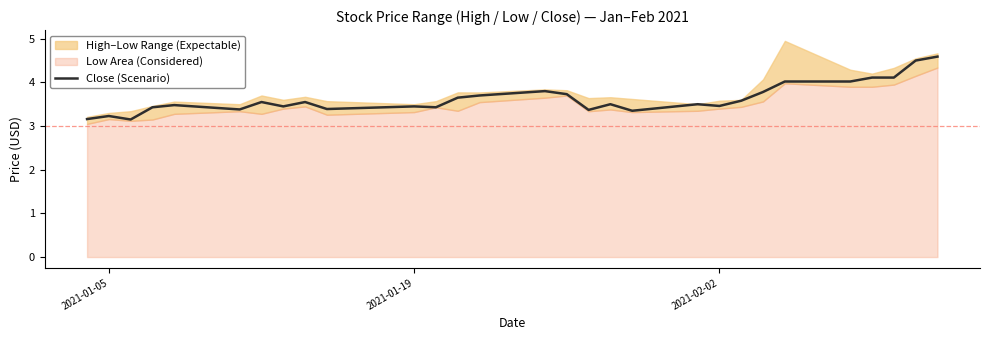

What is the maximum value for Close (Scenario)?

4.6